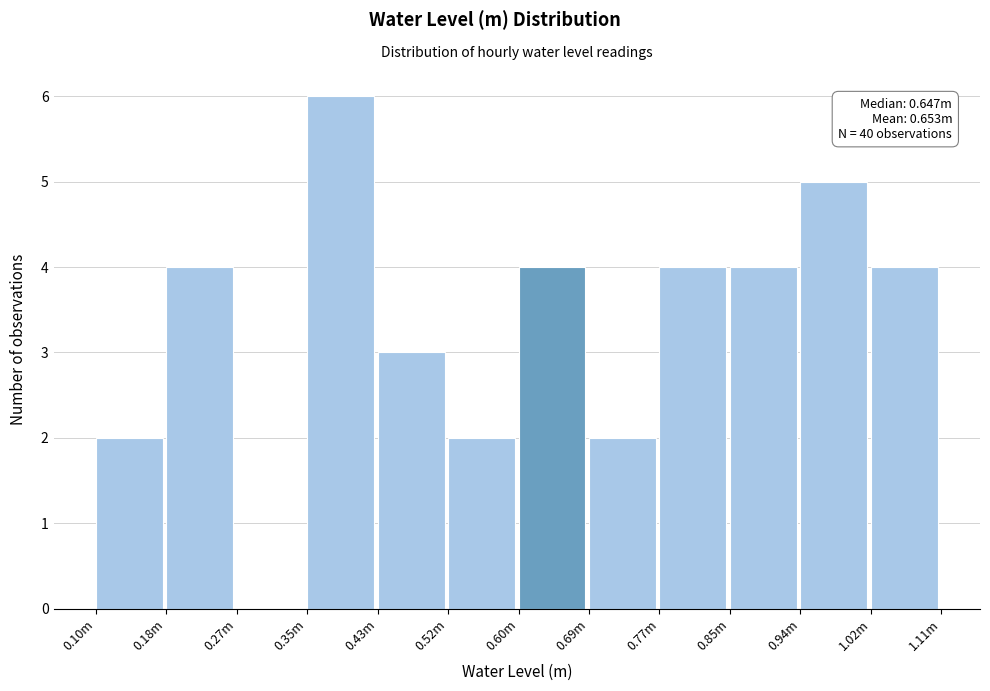

Reading right to left, list all the values displayed in this chart.

1.02m=4	0.94m=5	0.85m=4	0.77m=4	0.69m=2	0.60m=4	0.52m=2	0.43m=3	0.35m=6	0.27m=0	0.18m=4	0.10m=2